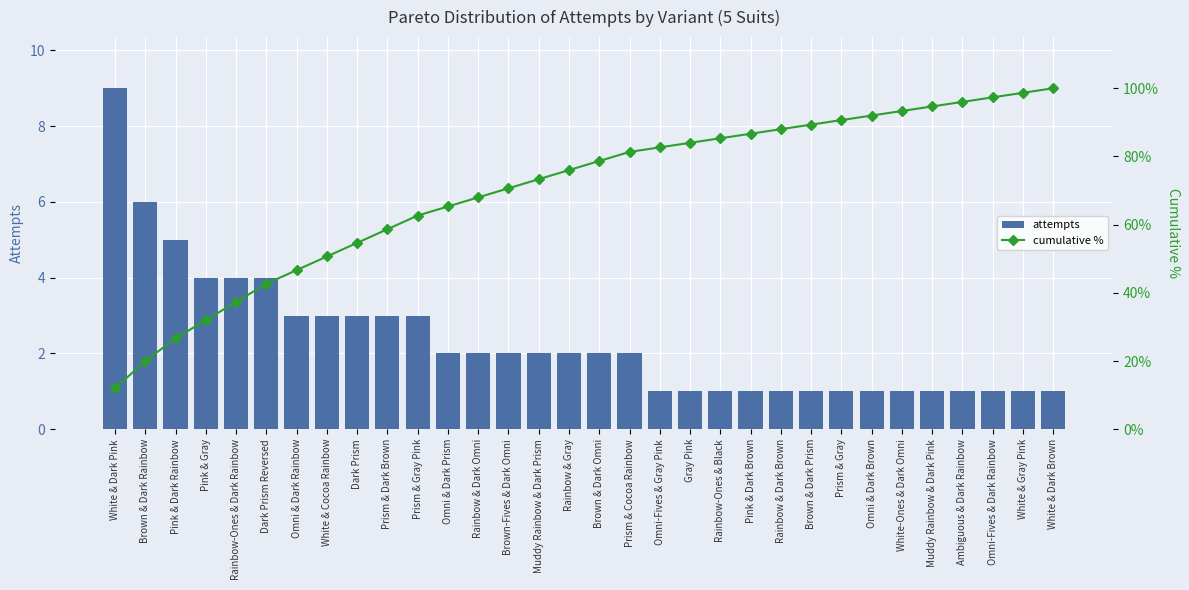

How many series are shown in this chart?

2